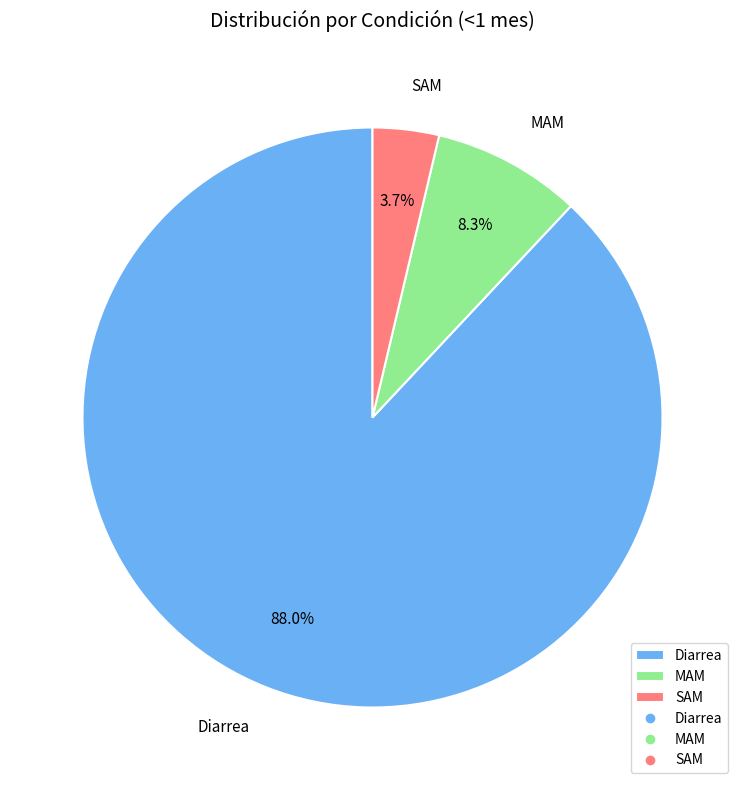

Combined, do SAM and MAM account for over 50%?

No